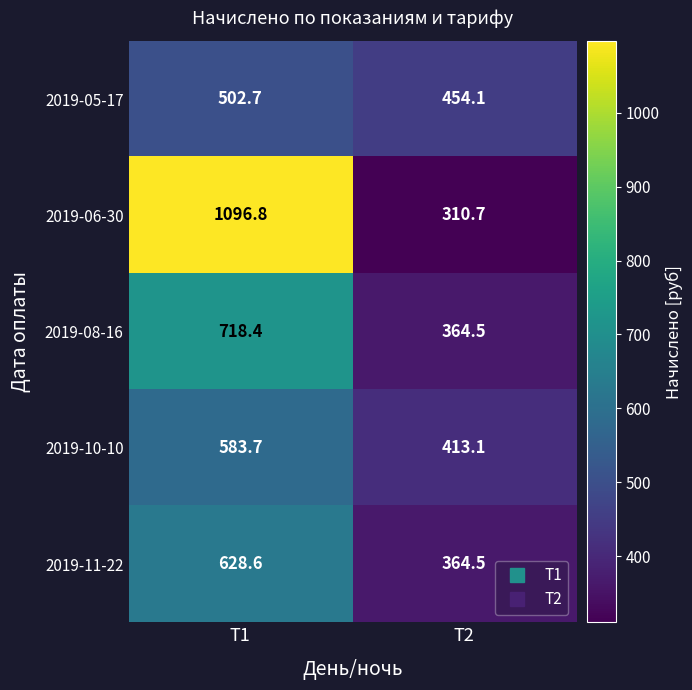

Which category has the highest value across all series?

Т1